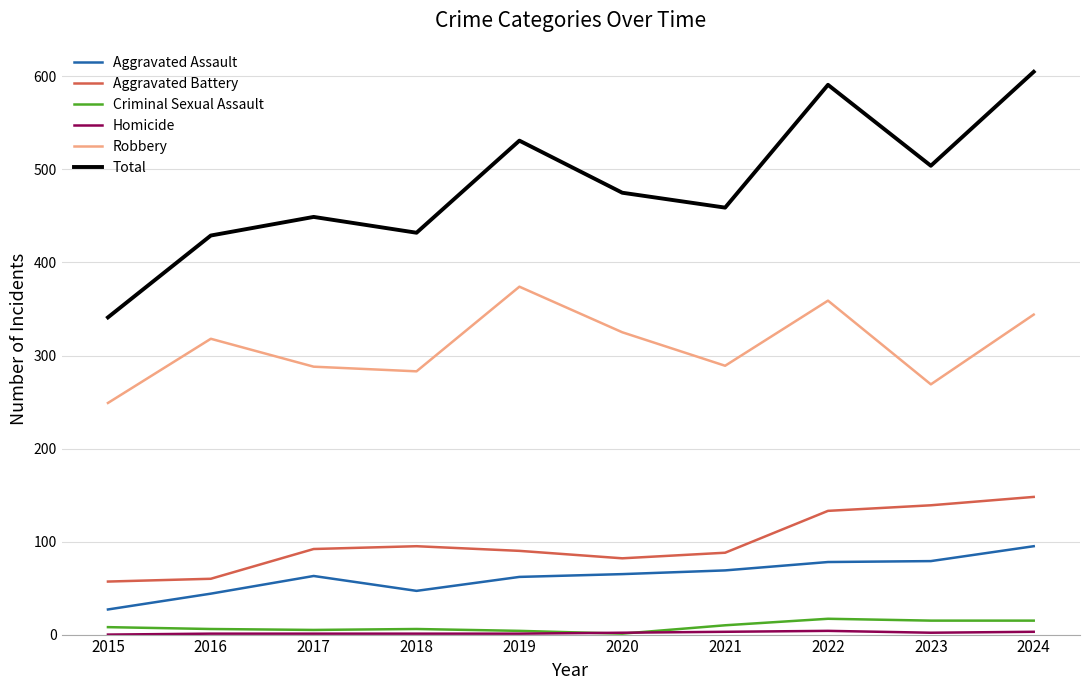

The value of Aggravated Battery at 2021 is 88. True or false?

True